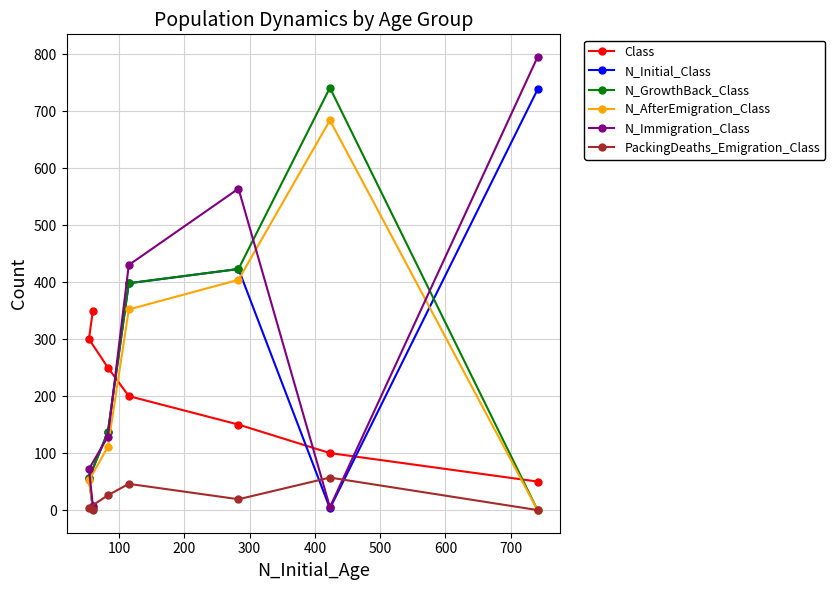

What is the difference between the maximum and second lowest values in the N_Immigration_Class series?

788